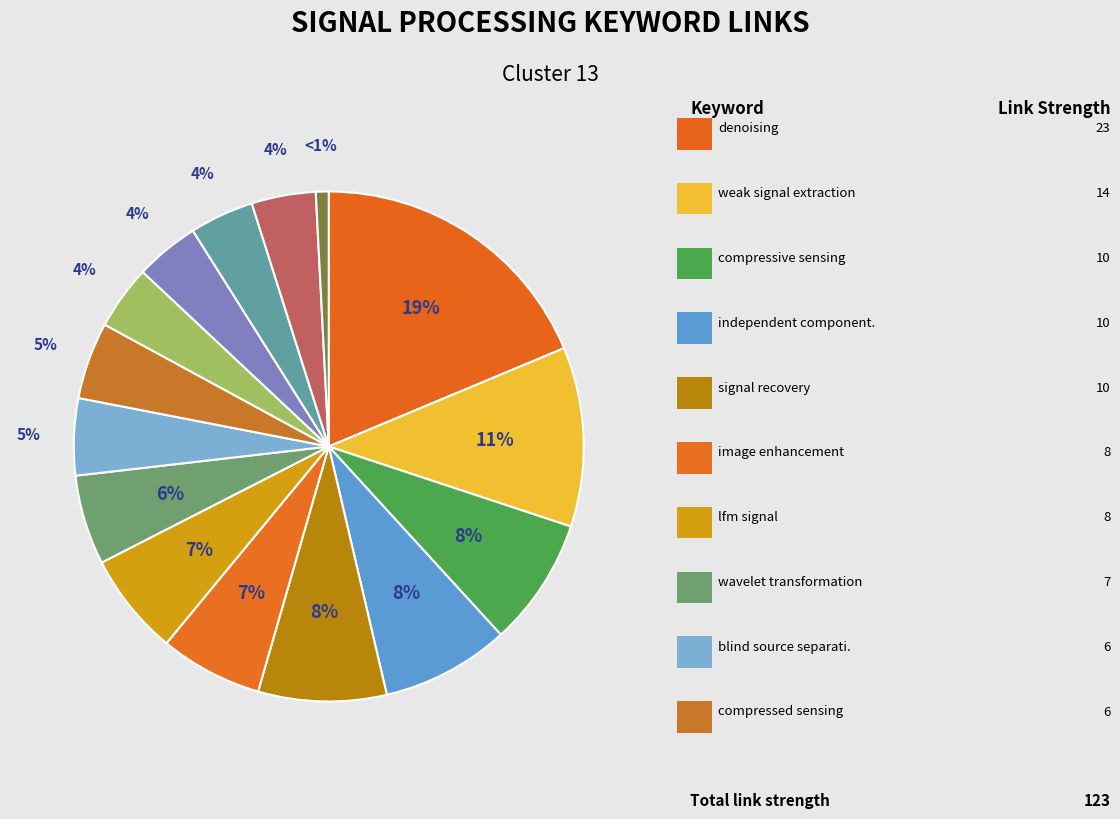

How many slices are in this pie chart?

15